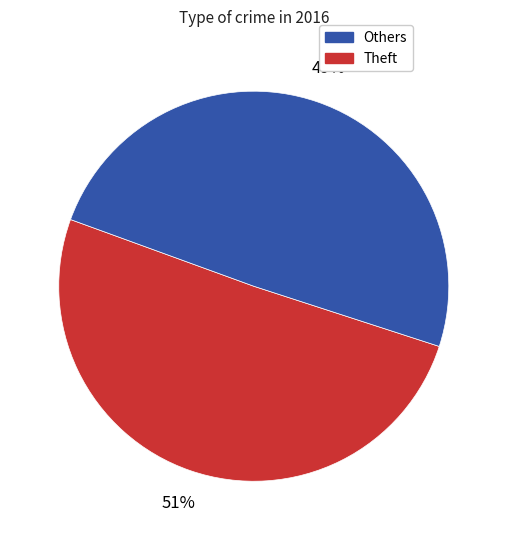

How many segments does this pie chart have?

2